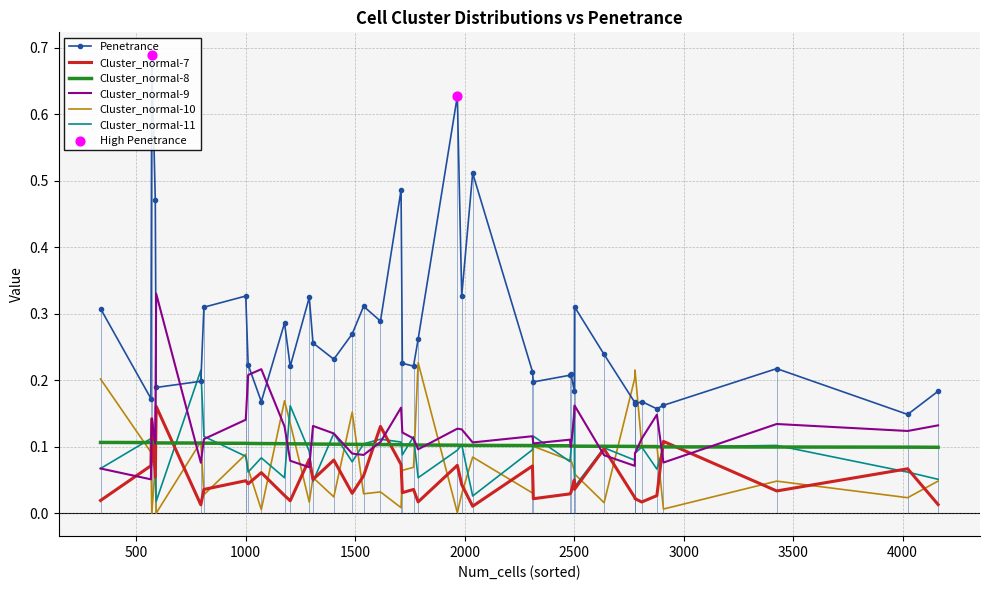

What are all the series names shown in the legend?

Penetrance, Cluster_normal-7, Cluster_normal-8, Cluster_normal-9, Cluster_normal-10, Cluster_normal-11